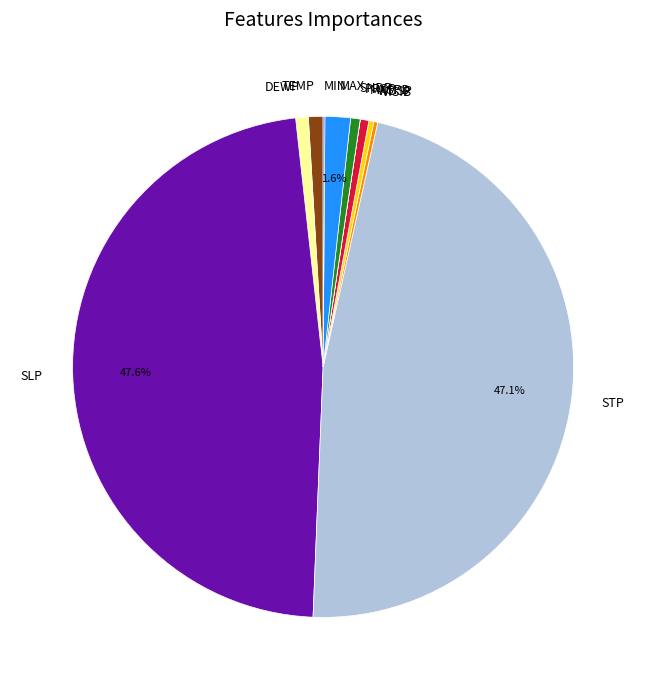

What percentage is the SNDP slice, to the nearest percent?

1%